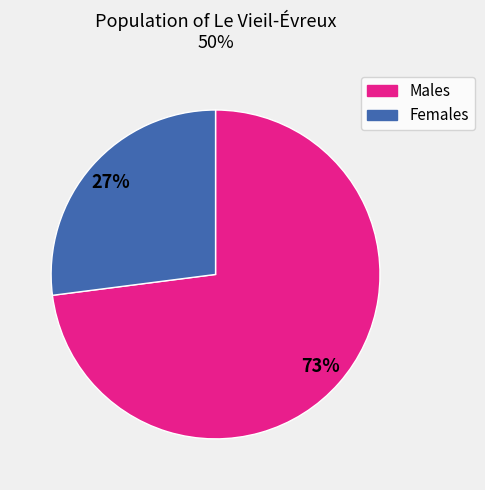

Is there any slice that represents more than half of the pie?

Yes